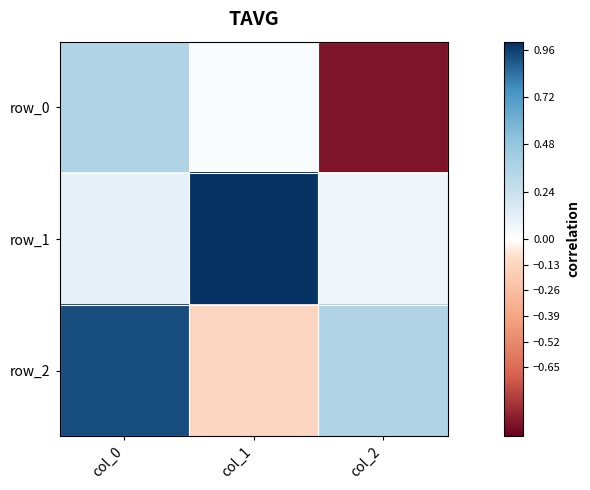

Is it true that row_0 equals 0.4 at col_0?

True